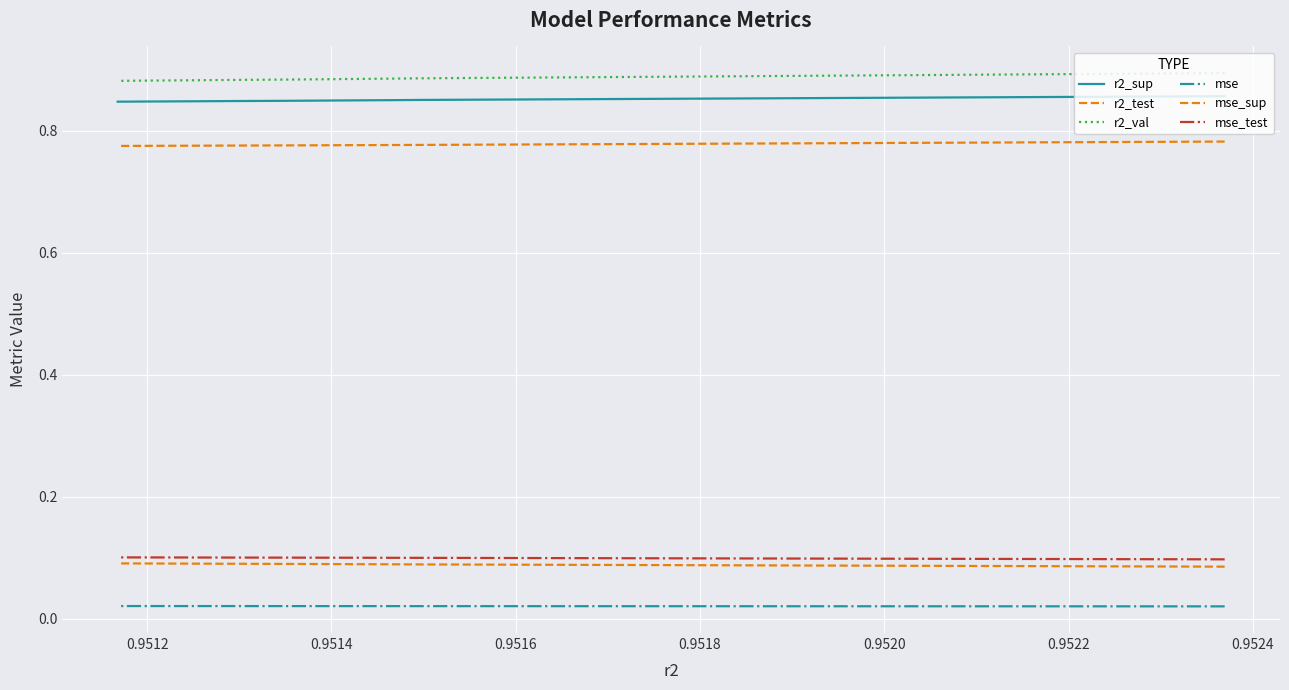

Count the mse values in the range 0 to 1.

10